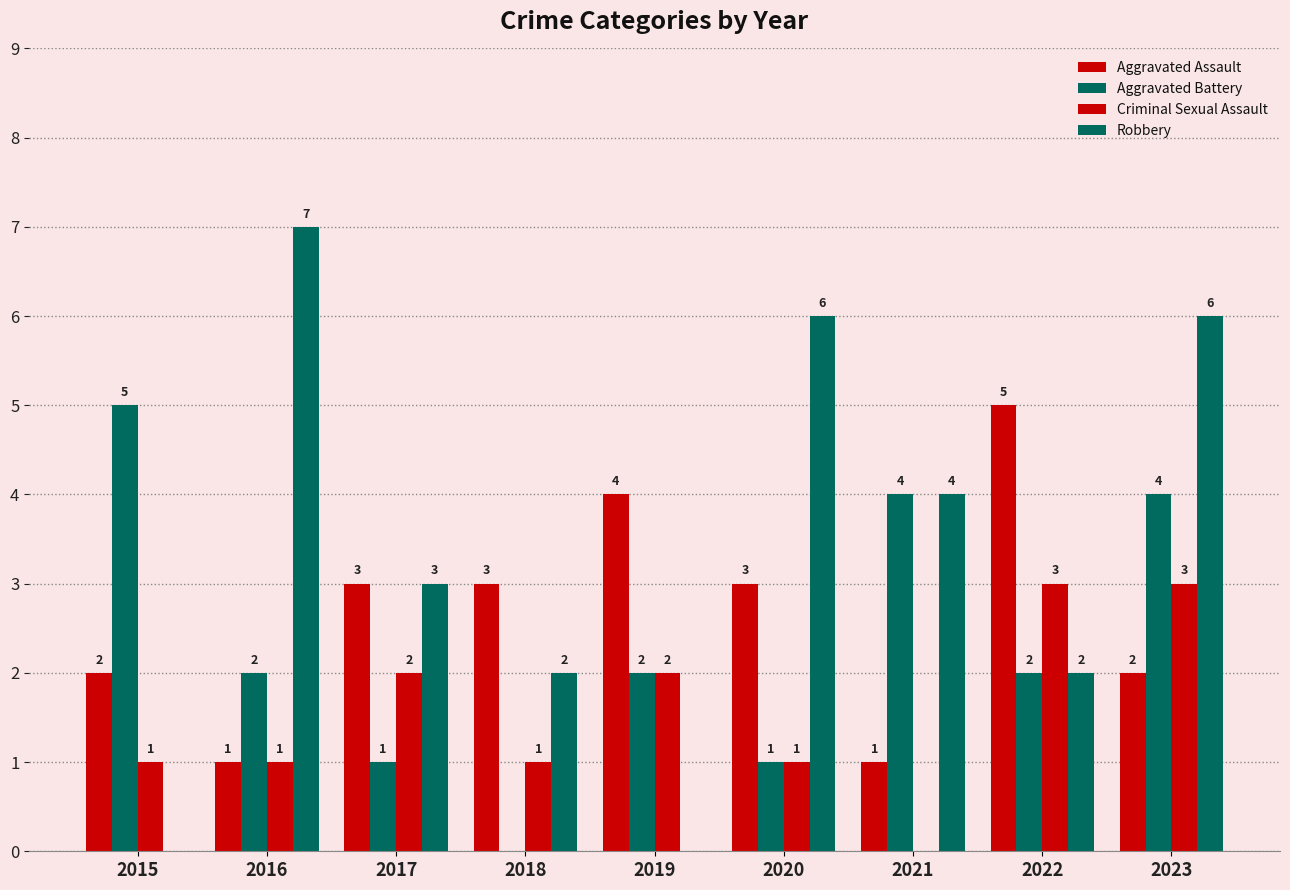

How many values in Criminal Sexual Assault are above zero?

8